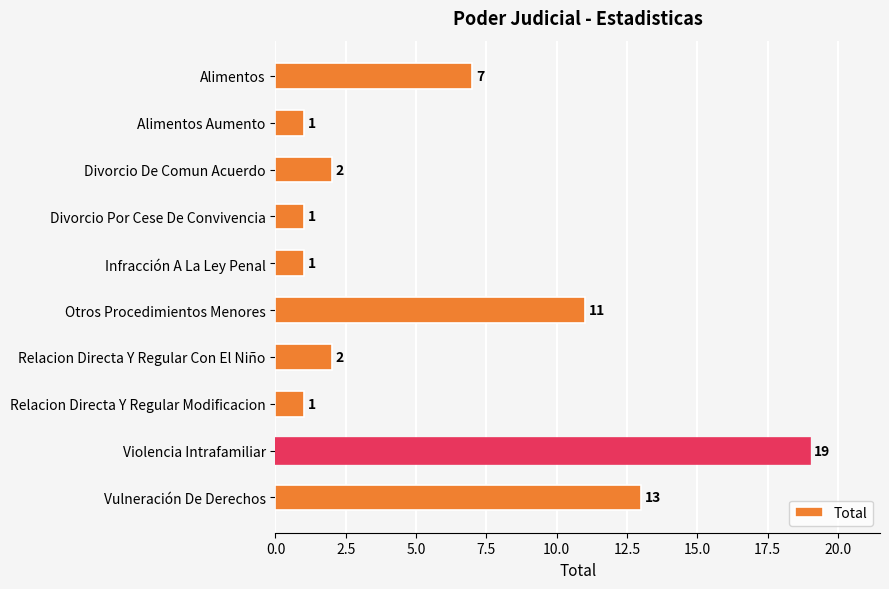

How many distinct data groups are displayed?

1